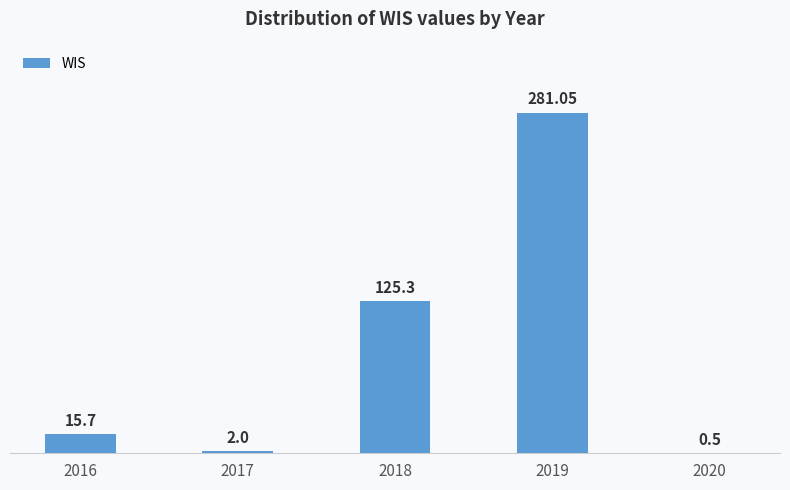

Which has a higher value, 2016 or 2020?

2016